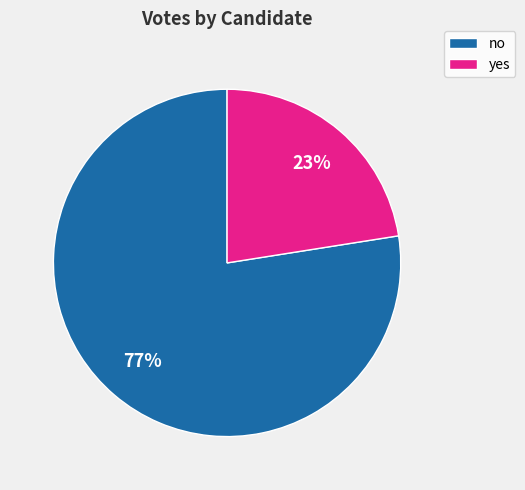

The no slice represents 64% of the pie. True or false?

False